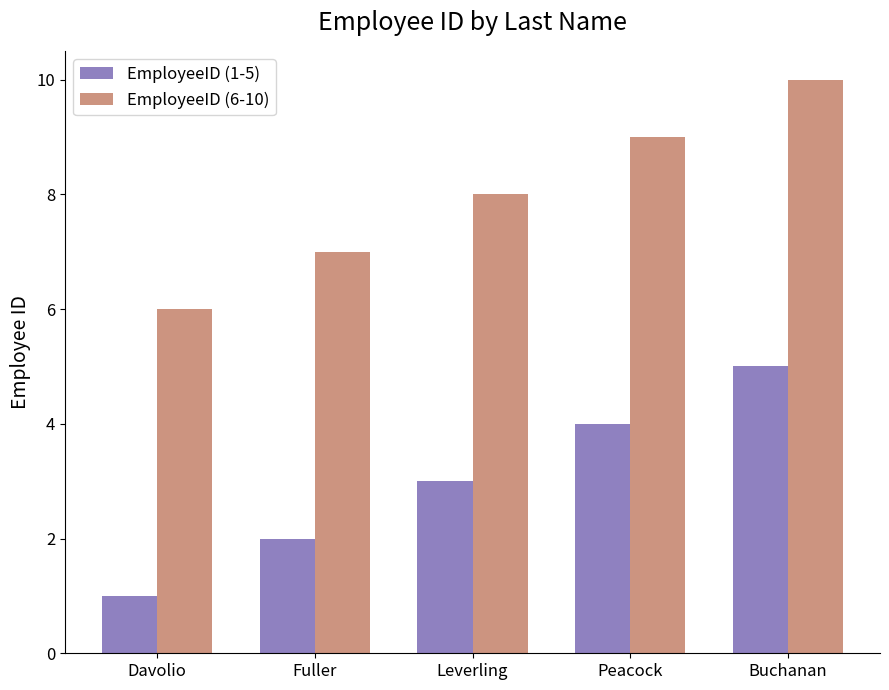

Is the value of EmployeeID (1-5) at Fuller greater than the value of EmployeeID (6-10) at Leverling?

No